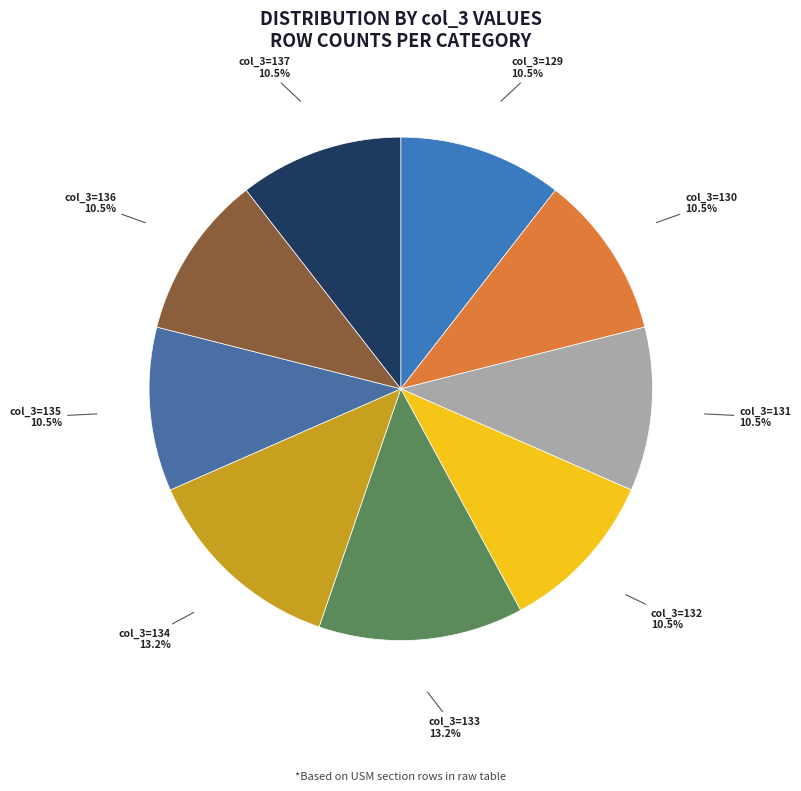

Does any single category account for the majority?

No